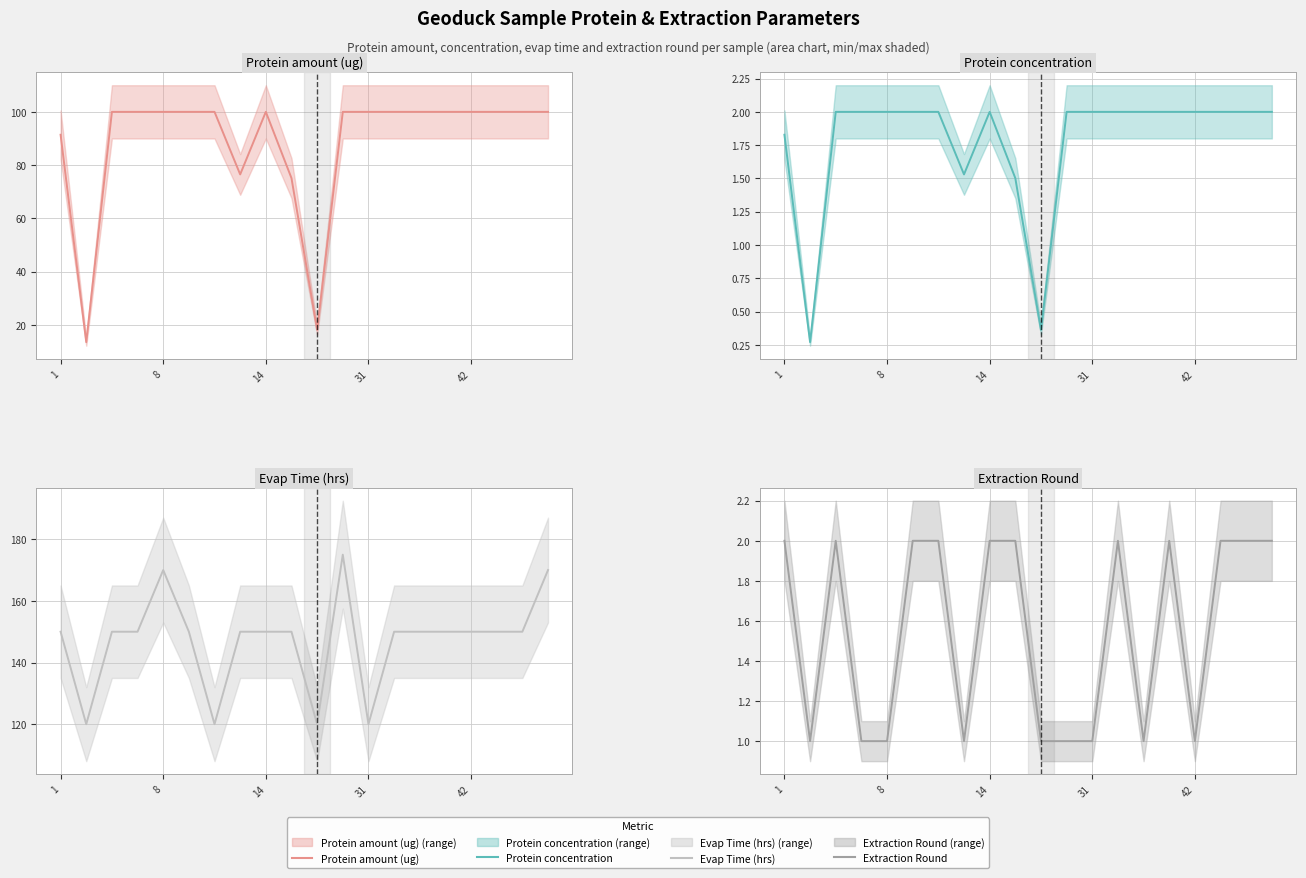

How many distinct data groups are displayed?

4